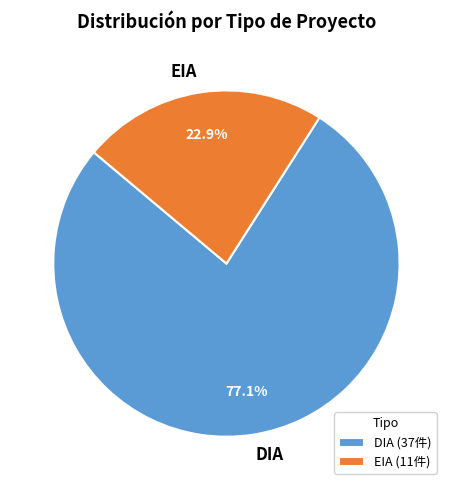

Approximately how many times larger is the value at EIA compared to DIA?

0.3